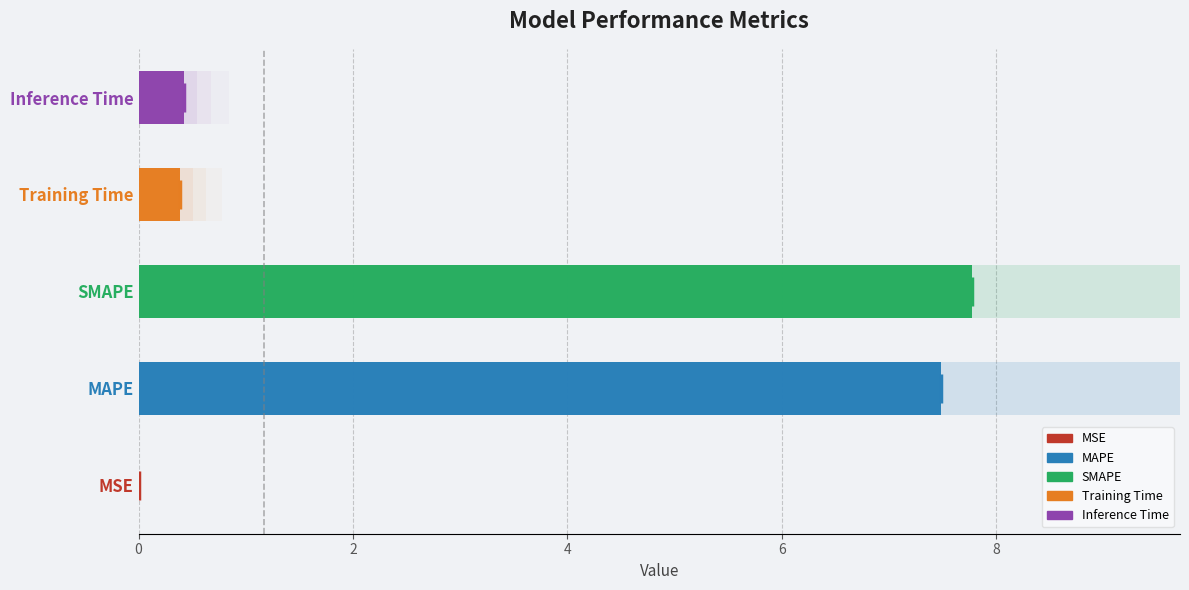

What is the greatest value displayed?

7.8